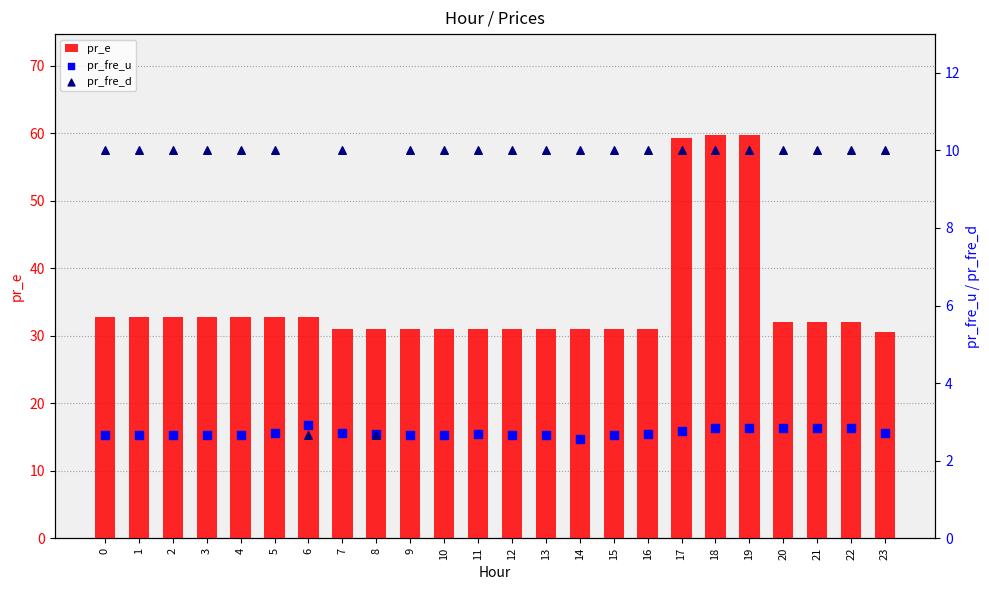

Which series contains the highest Y value?

pr_e